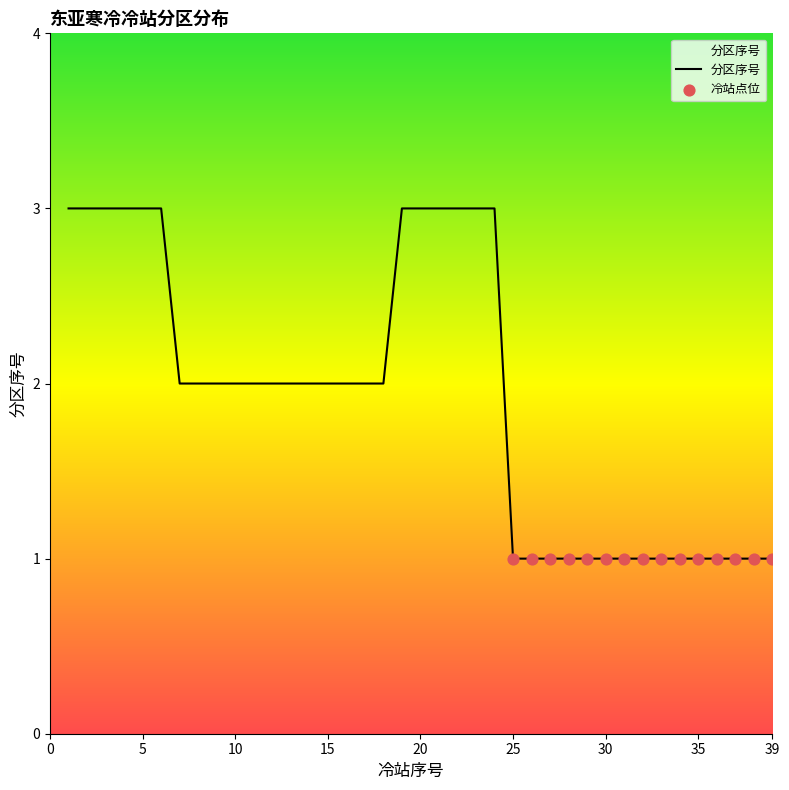

What is the maximum value shown in the chart?

3